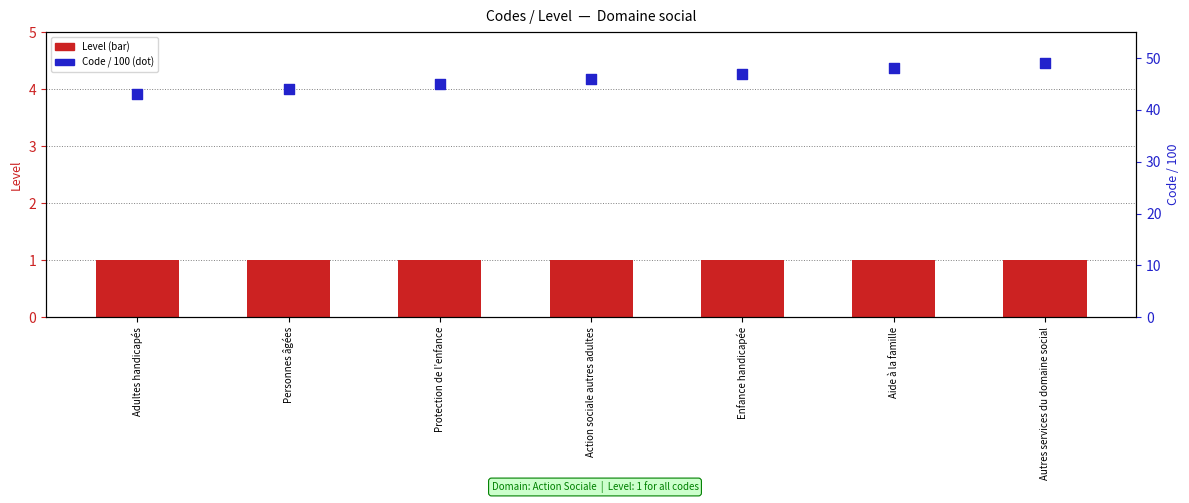

Which series has the largest Y range (max minus min)?

Code (scaled)